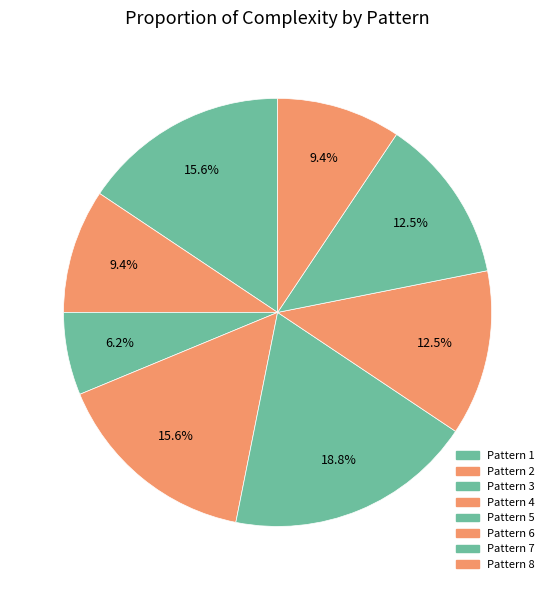

Count the number of slices in the pie.

8